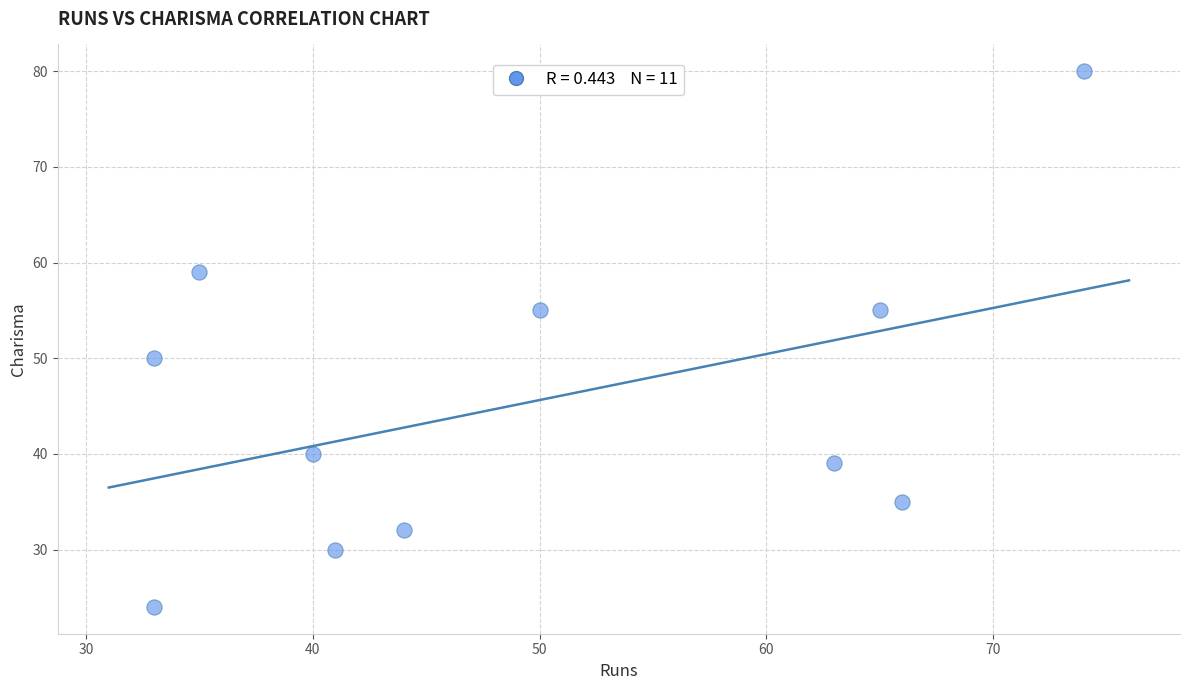

What Y value in the scatter plot is closest to 52?

50